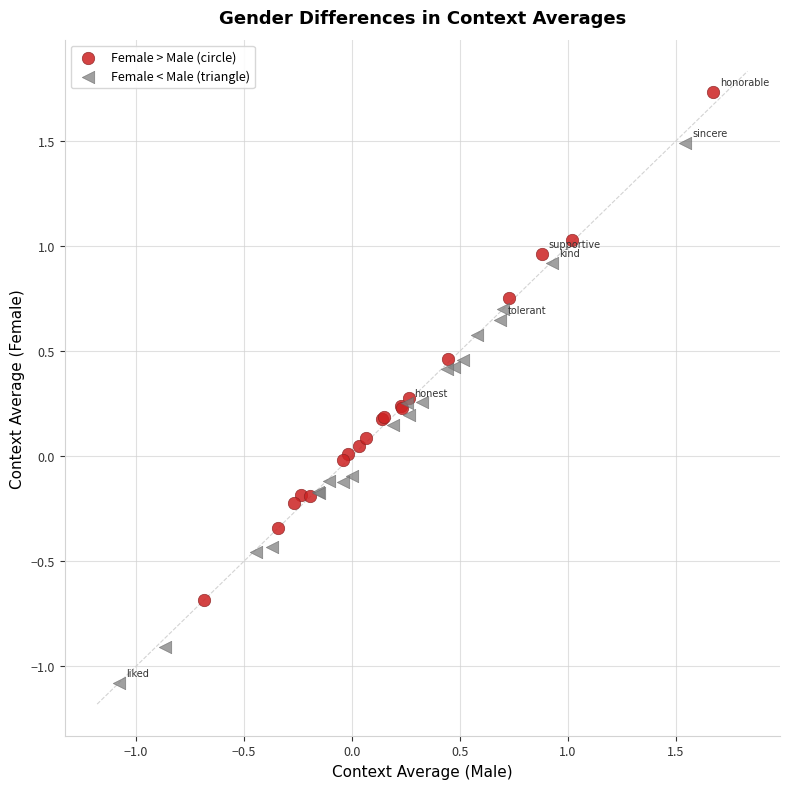

Which series contains the highest Y value?

Female > Male (circle)